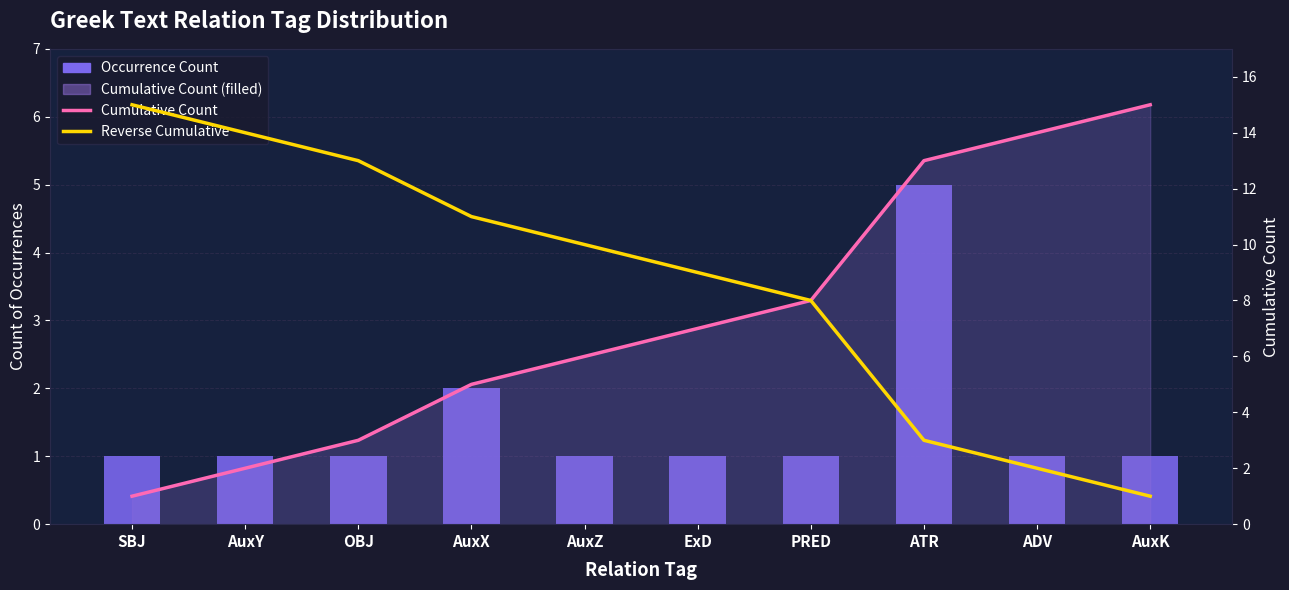

How many values in the Occurrence Count series exceed 1?

2